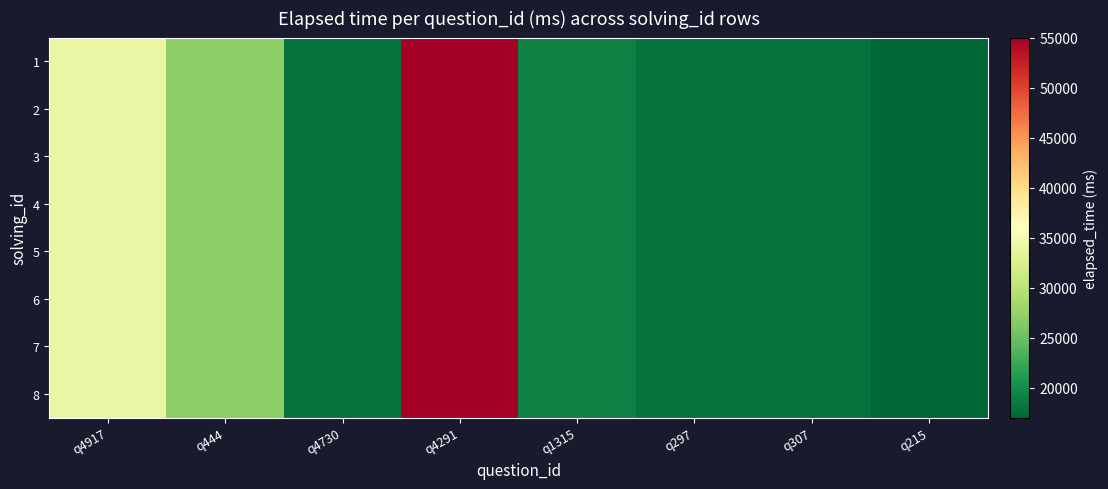

Which series has the widest spread of values?

1